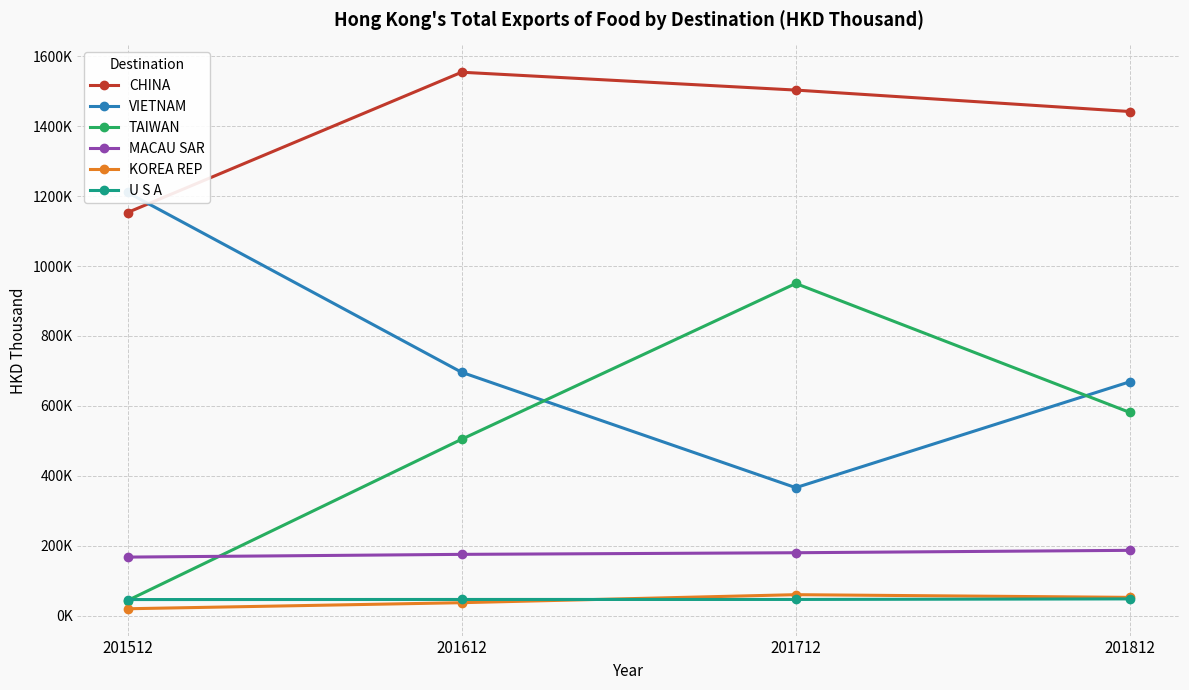

At which label does VIETNAM first exceed 696180?

201512